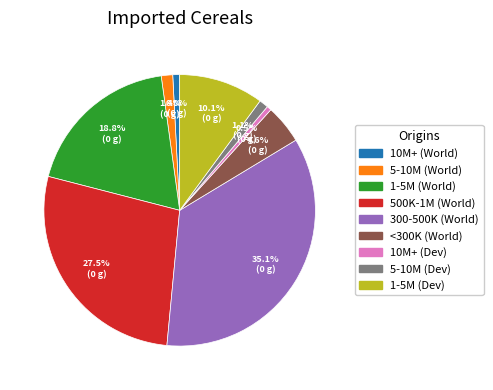

Is there any slice that represents more than half of the pie?

No